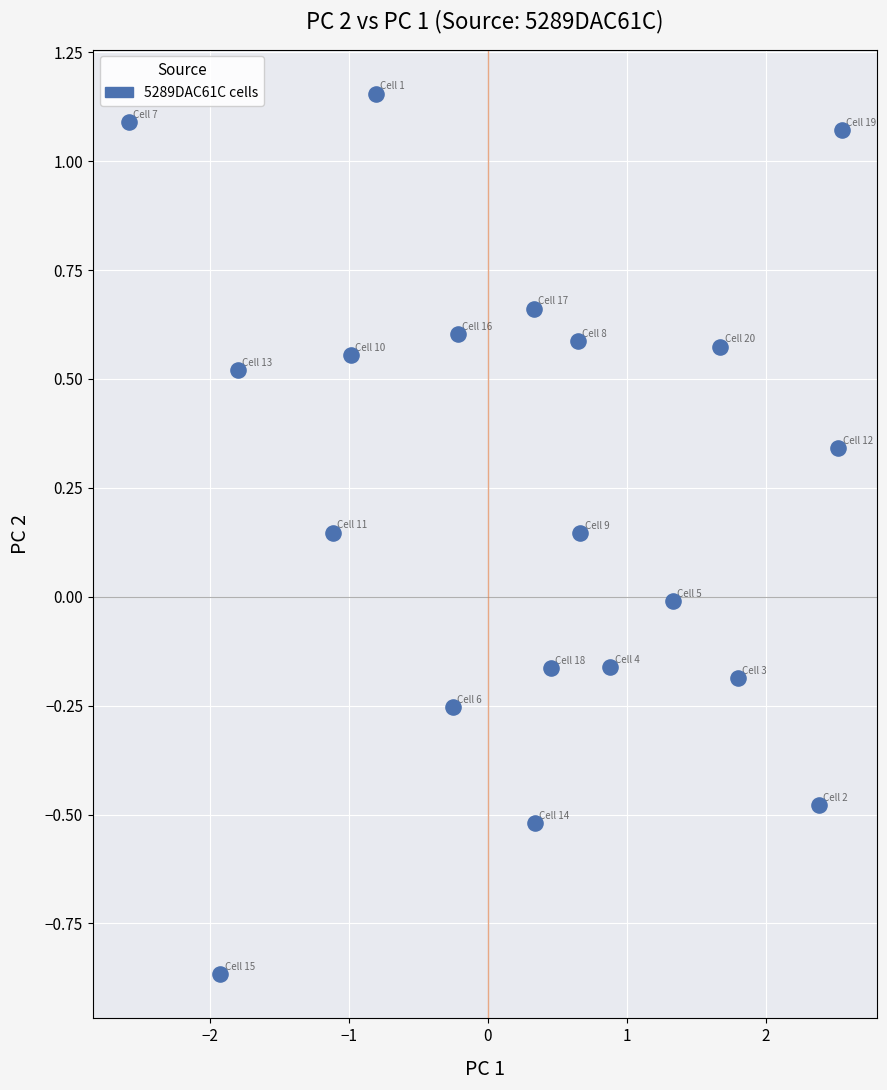

What is the range of Y values (max minus min)?

2.0